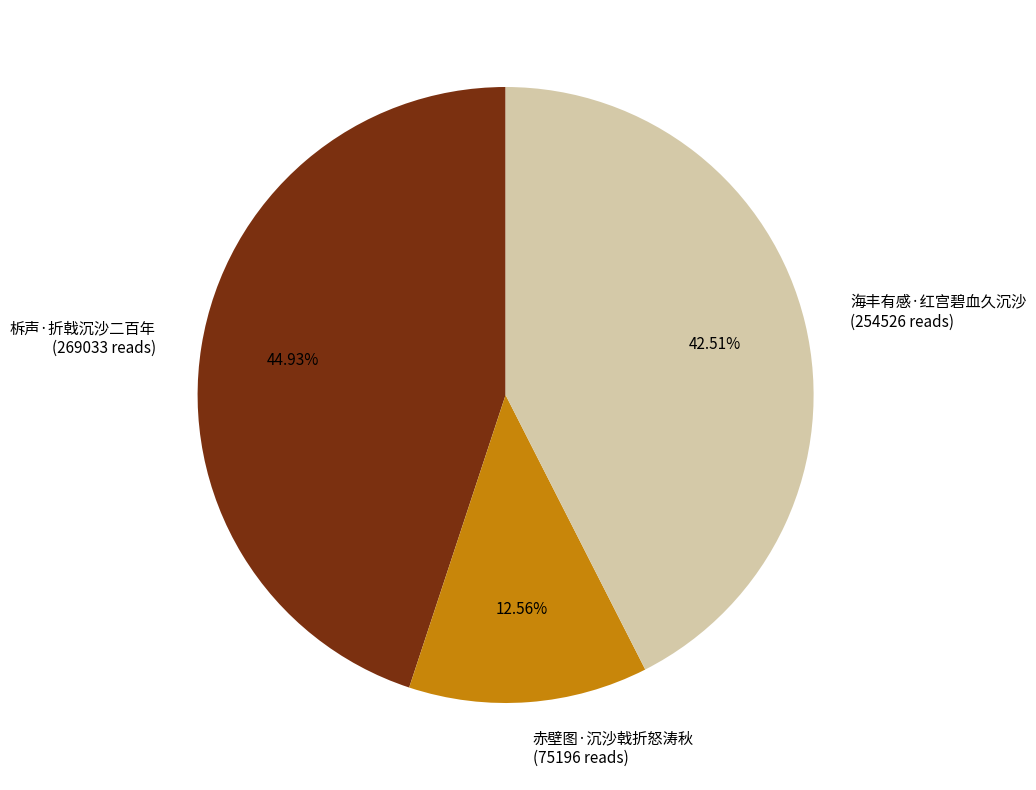

Between 海丰有感·红宫碧血久沉沙 and 赤壁图·沉沙戟折怒涛秋, which is larger?

海丰有感·红宫碧血久沉沙